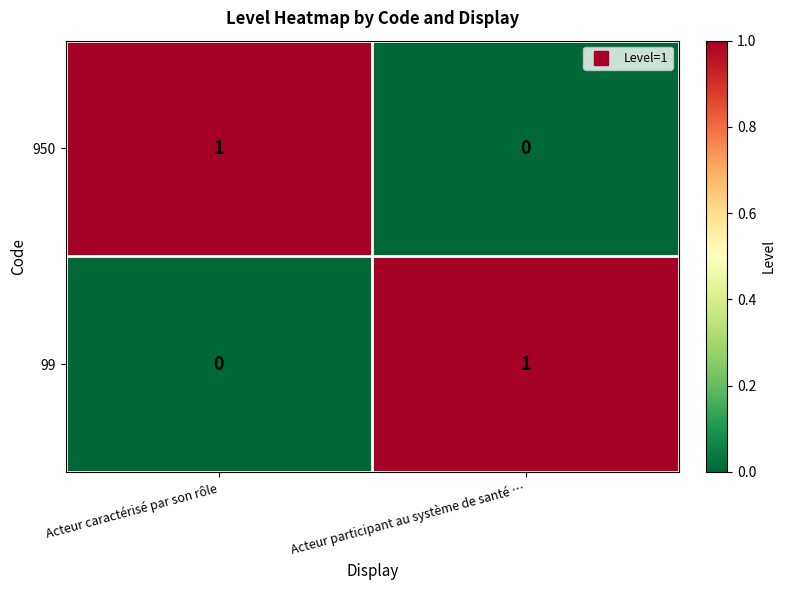

At which label does 950 reach its minimum?

Acteur participant au système de santé …